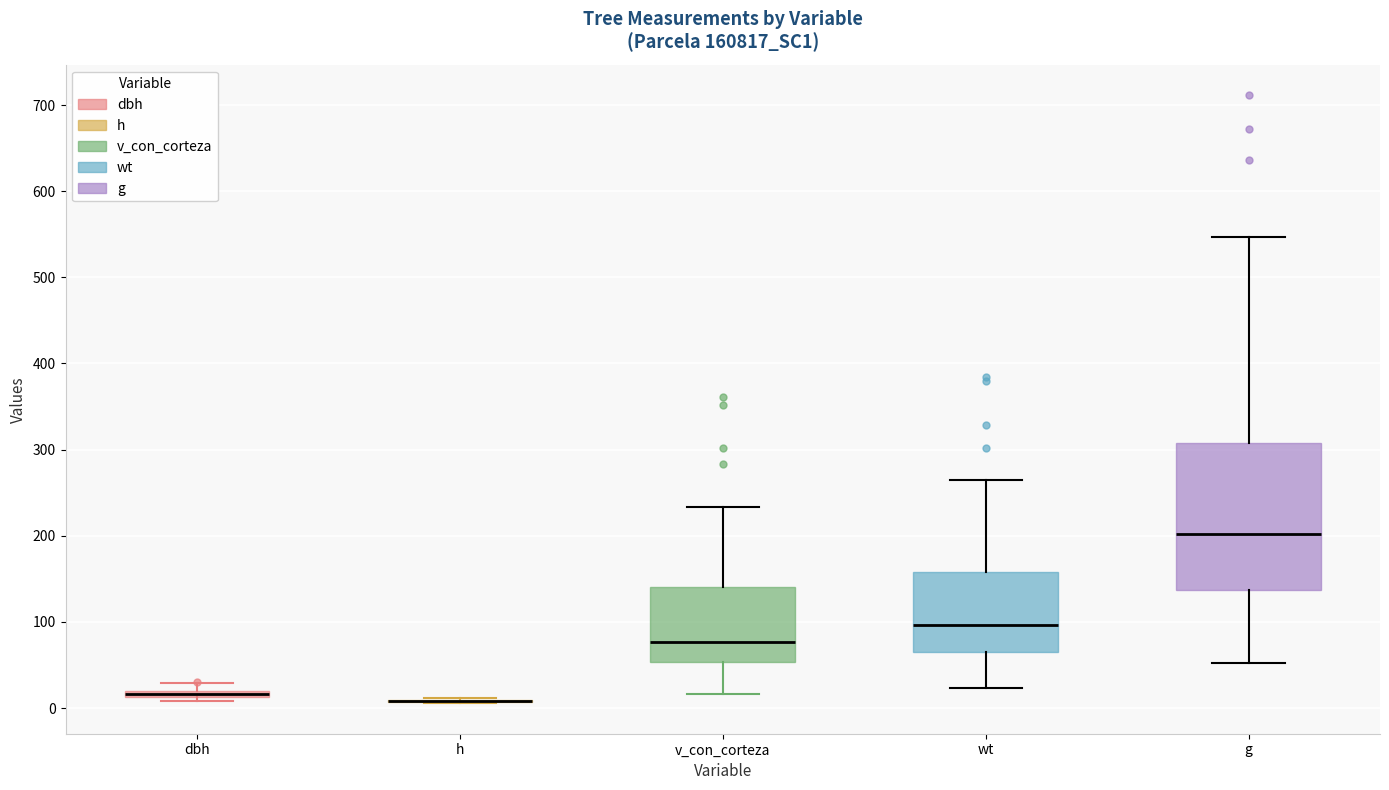

Comparing the boxes themselves (not the whiskers), which one is the tallest?

g